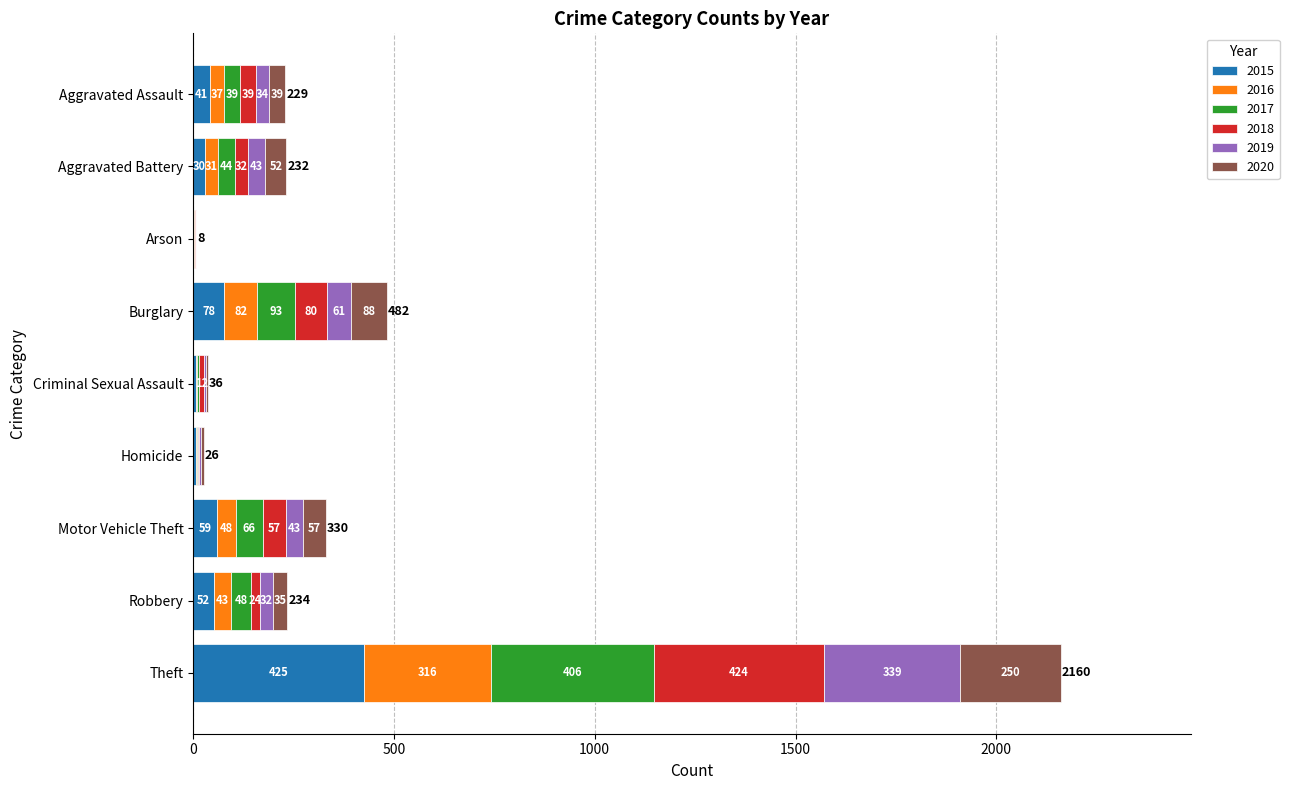

What is the sum of the 2015 values at Robbery and Burglary?

130